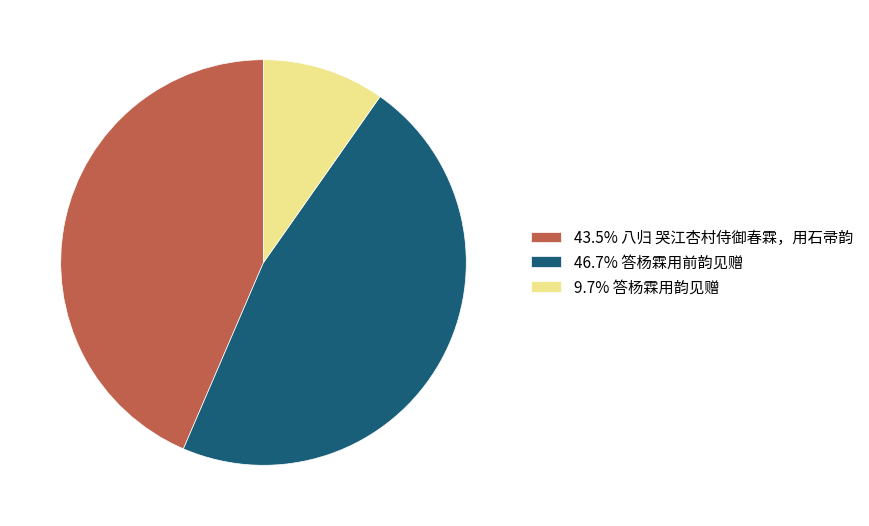

Do 43.5% 八归 哭江杏村侍御春霖，用石帚韵 and 9.7% 答杨霖用韵见赠 together represent more than half of the pie?

Yes